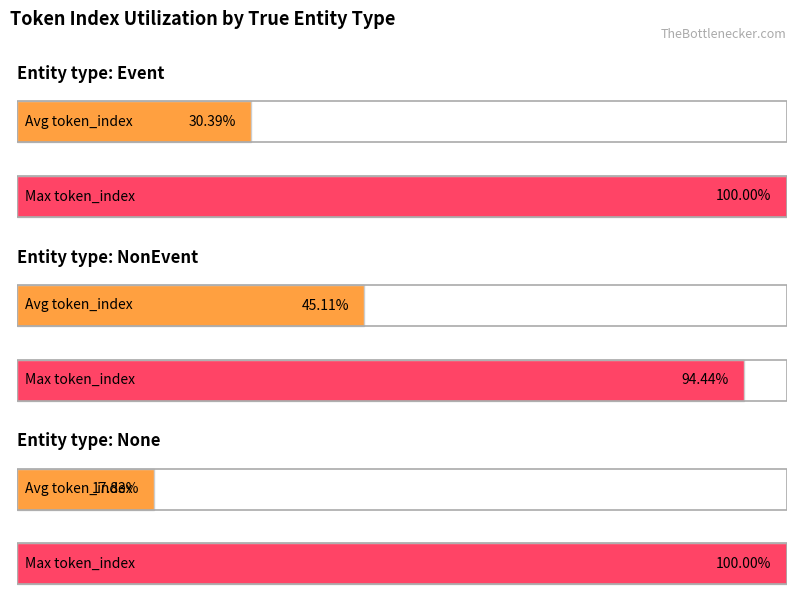

Are the bars grouped side by side (vs. stacked)?

Yes